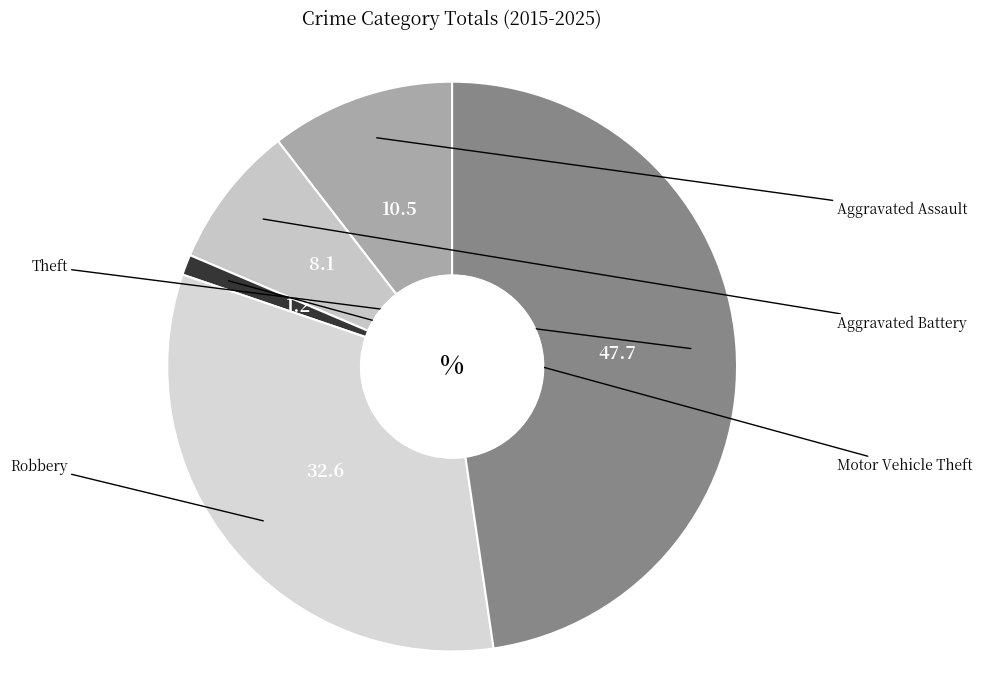

How many slices are in this pie chart?

5